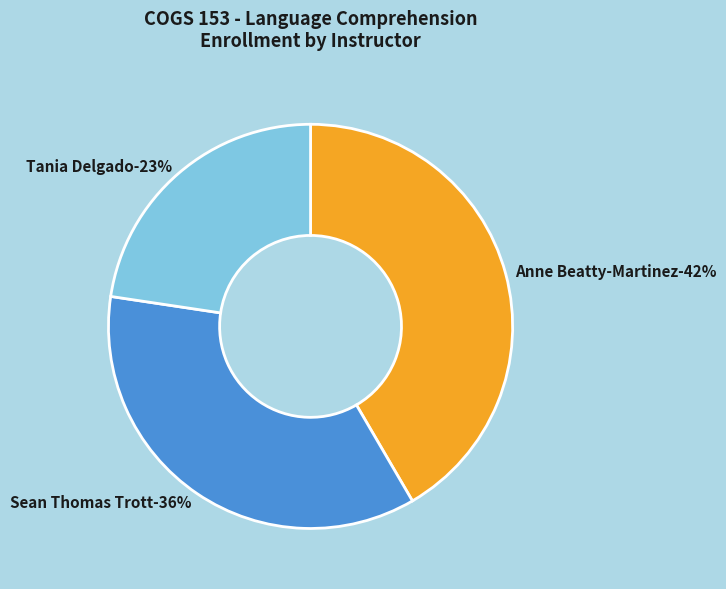

Rank the categories by value from highest to lowest.

Anne Beatty-Martinez, Sean Thomas Trott, Tania Delgado